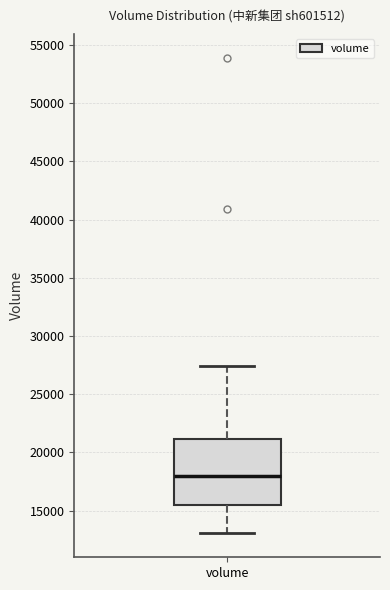

Where does the median line of the box for volume sit on the y-axis? The values are not printed on the chart, so give them approximately, as read against the axis.

18000